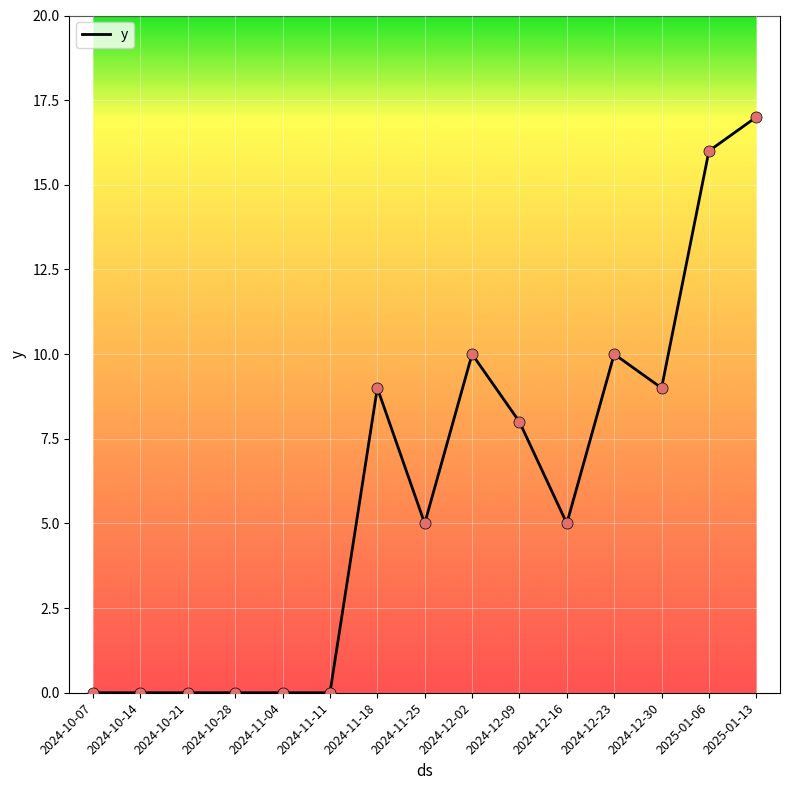

What is the change in value from 2024-10-07 to 2024-12-09?

+8